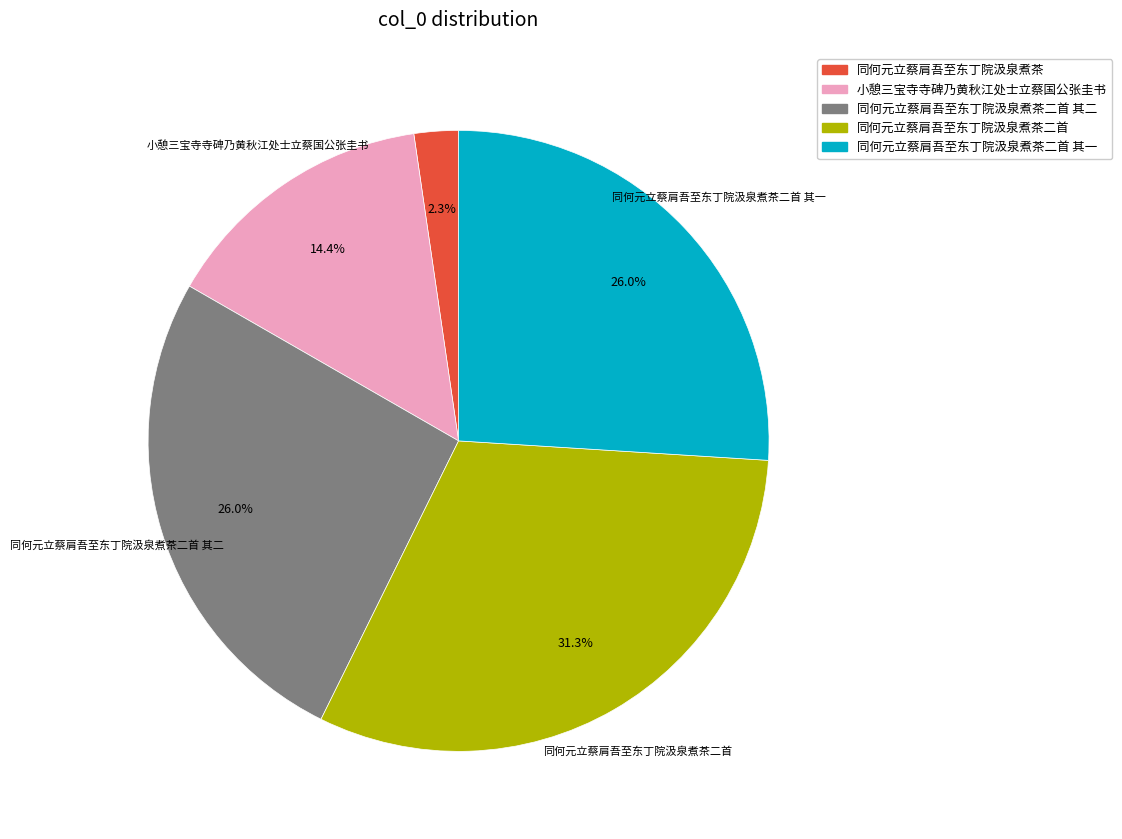

To the nearest percent, what is the difference between the largest and smallest slice percentages?

29%